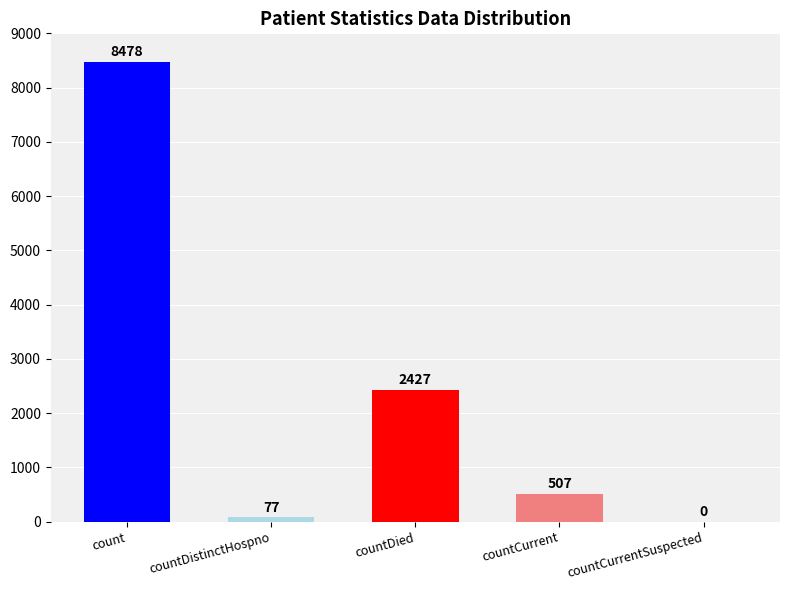

What is the sum of the values at countDistinctHospno and countCurrent?

584